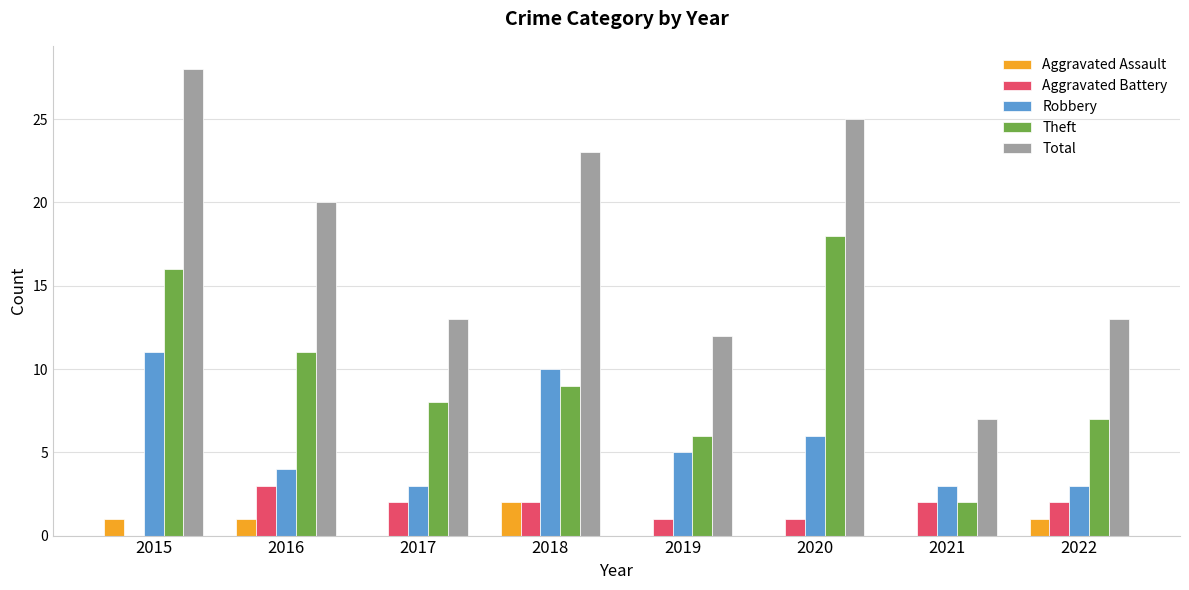

How many groups of bars are there?

8